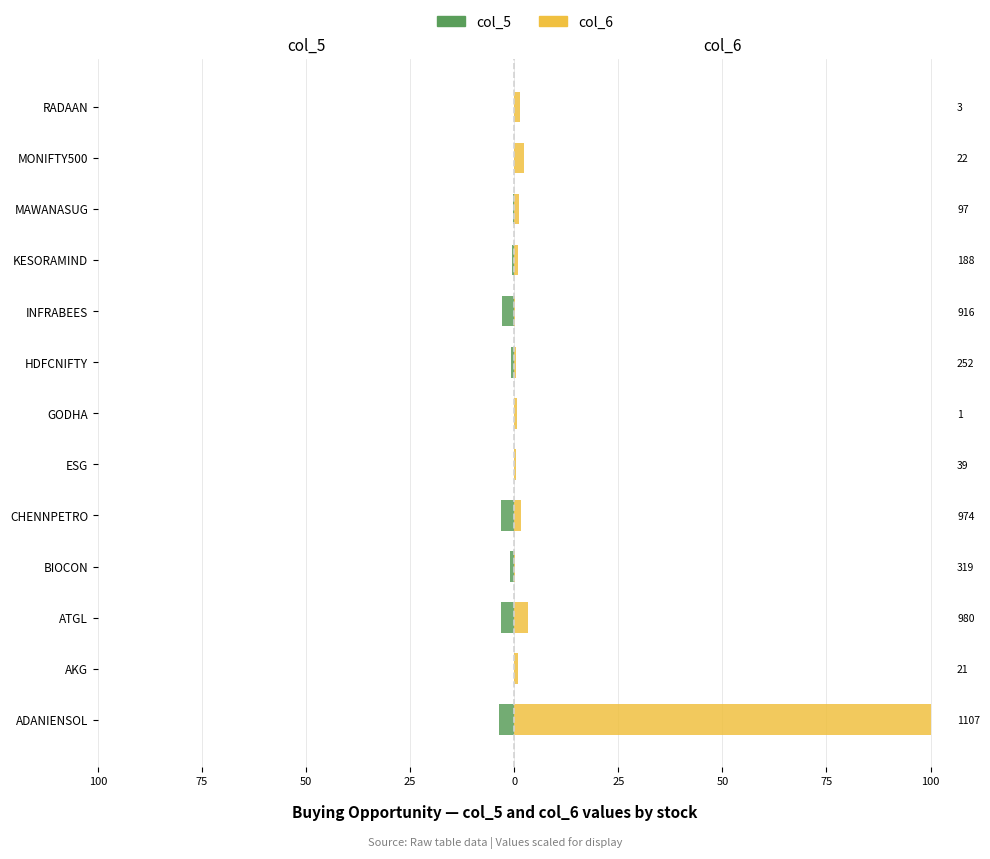

What is the average value of the col_5 series?

-1.2